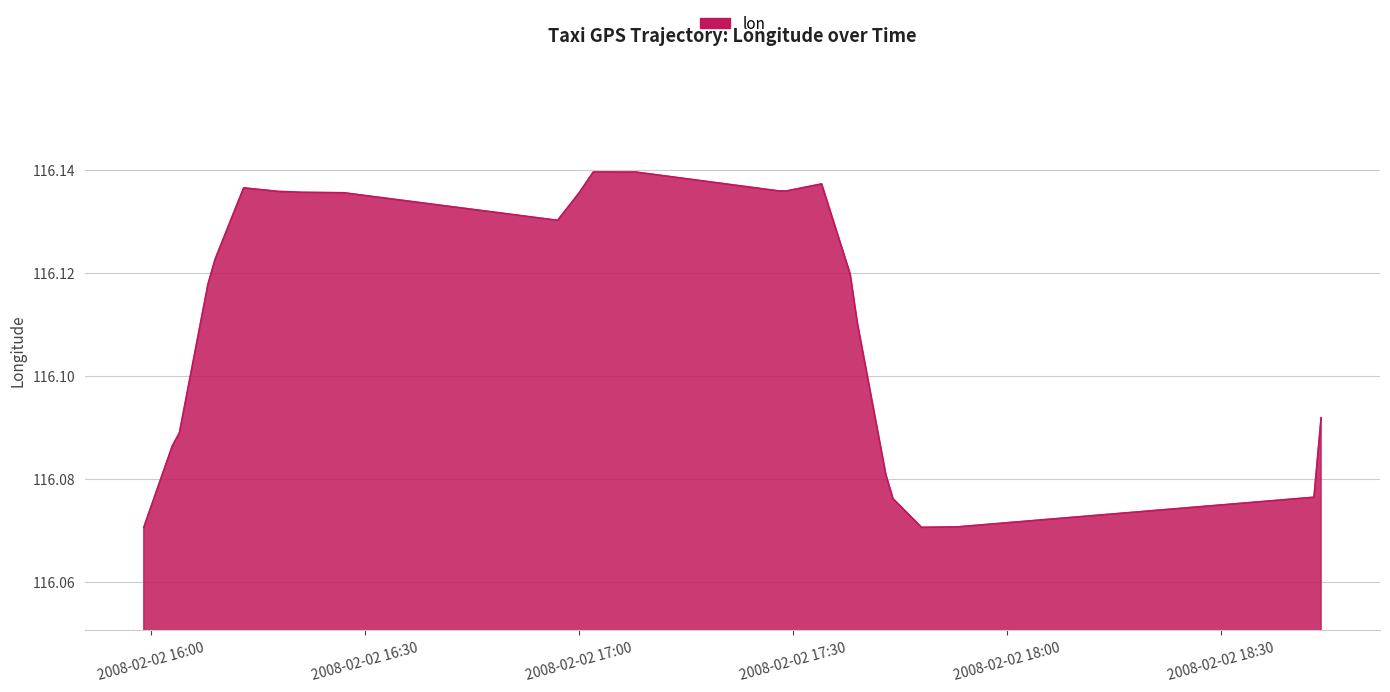

Reading left to right, list all the values displayed in this chart.

0=116.1	1=116.1	2=116.1	3=116.1	4=116.1	5=116.1	6=116.1	7=116.1	8=116.1	9=116.1	10=116.1	11=116.1	12=116.1	13=116.1	14=116.1	15=116.1	16=116.1	17=116.1	18=116.1	19=116.1	20=116.1	21=116.1	22=116.1	23=116.1	24=116.1	25=116.1	26=116.1	27=116.1	28=116.1	29=116.1	30=116.1	31=116.1	32=116.1	33=116.1	34=116.1	35=116.1	36=116.1	37=116.1	38=116.1	39=116.1